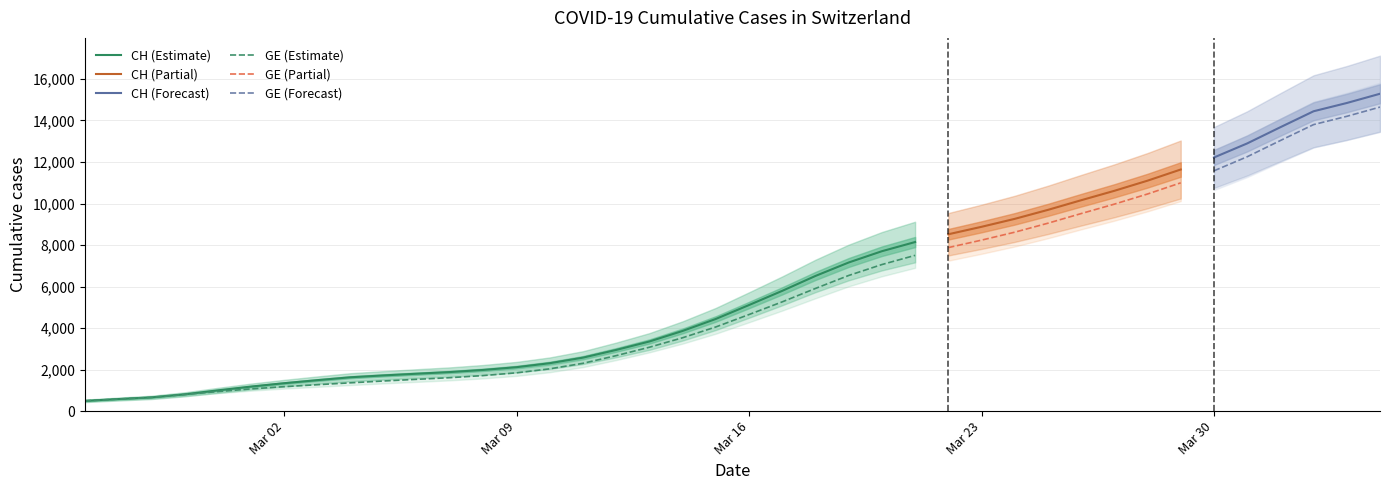

What is the minimum value for CH (Estimate)?

494.7